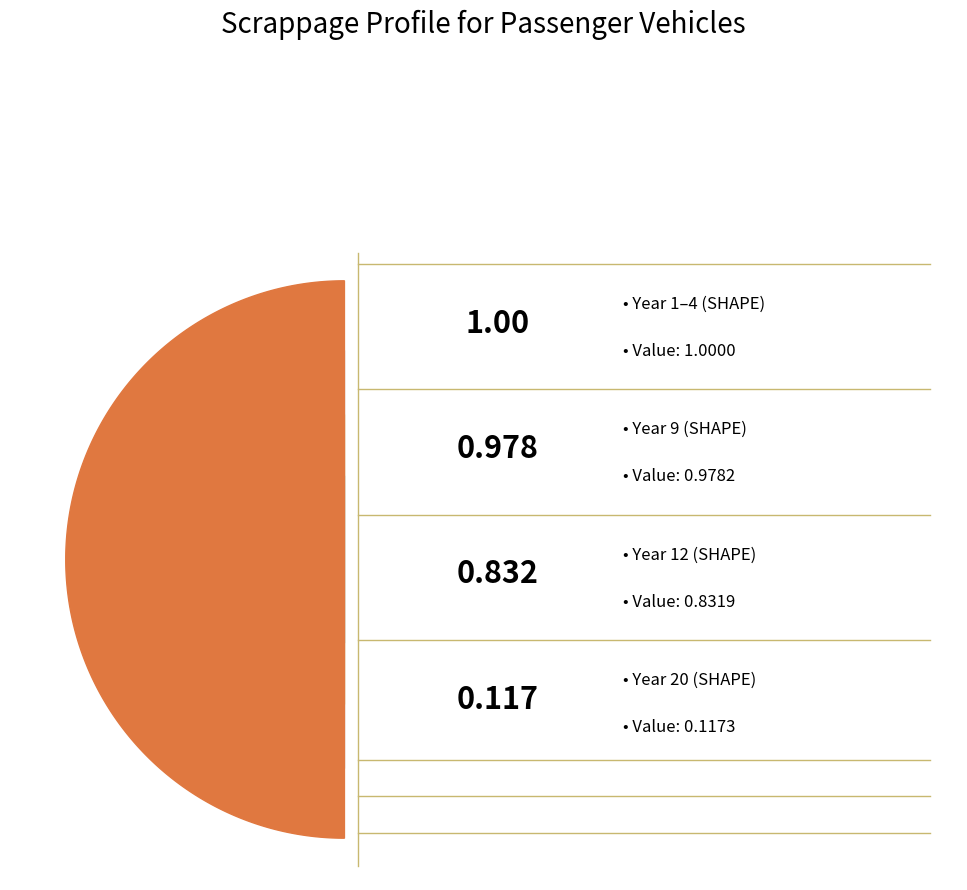

Is it true that Year 3 is 1% of the pie?

False